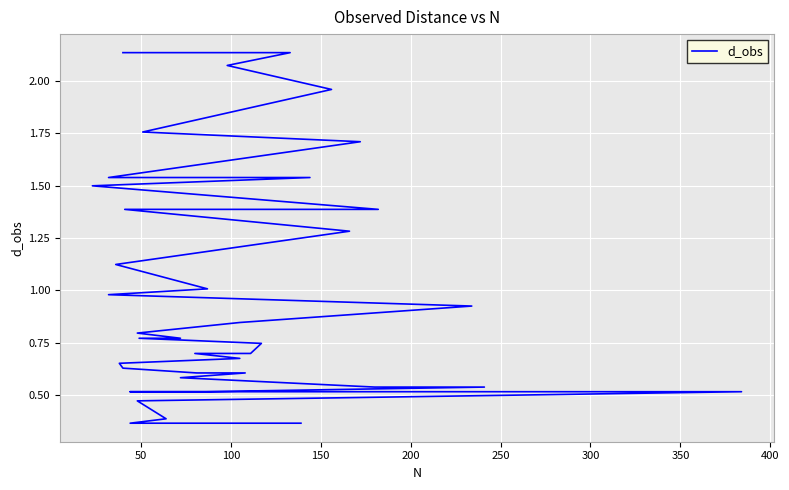

What is the value of the 2nd point from the left?

2.1